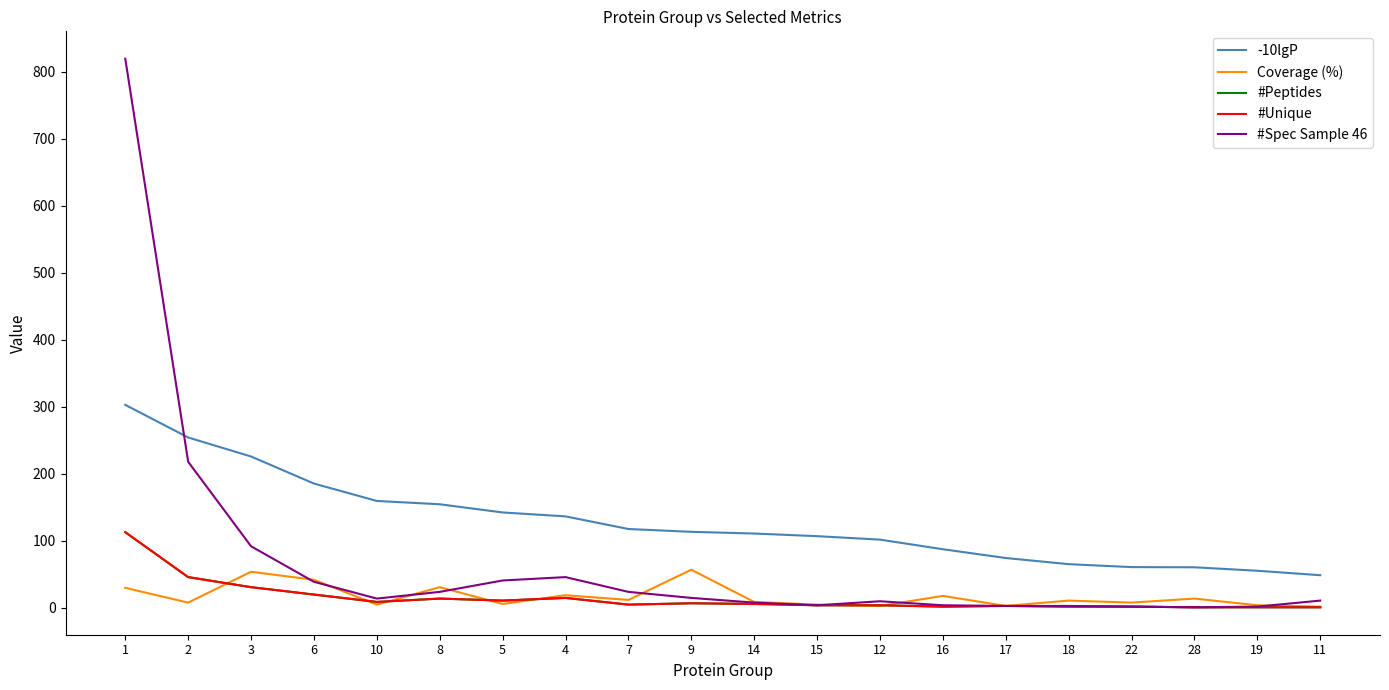

Reading left to right, what are all the values shown in this chart?

-10lgP: 302.9	254.2	225.9	185.5	159.6	154.7	142.4	136.6	117.7	113.5	111.0	107.1	101.9	87.6	74.5	65.3	60.9	60.7	55.5	48.9
Coverage (%): 30.0	8.0	54.0	42.0	5.0	31.0	6.0	19.0	12.0	57.0	9.0	5.0	3.0	18.0	3.0	11.0	8.0	14.0	4.0	2.0
#Peptides: 113.0	46.0	31.0	20.0	9.0	14.0	11.0	15.0	5.0	7.0	6.0	4.0	4.0	2.0	3.0	2.0	2.0	1.0	1.0	1.0
#Unique: 113.0	46.0	31.0	20.0	9.0	14.0	11.0	15.0	5.0	7.0	6.0	4.0	4.0	2.0	3.0	2.0	2.0	1.0	1.0	1.0
#Spec Sample 46: 819.0	218.0	92.0	39.0	14.0	24.0	41.0	46.0	24.0	15.0	8.0	4.0	10.0	4.0	3.0	3.0	2.0	1.0	2.0	11.0